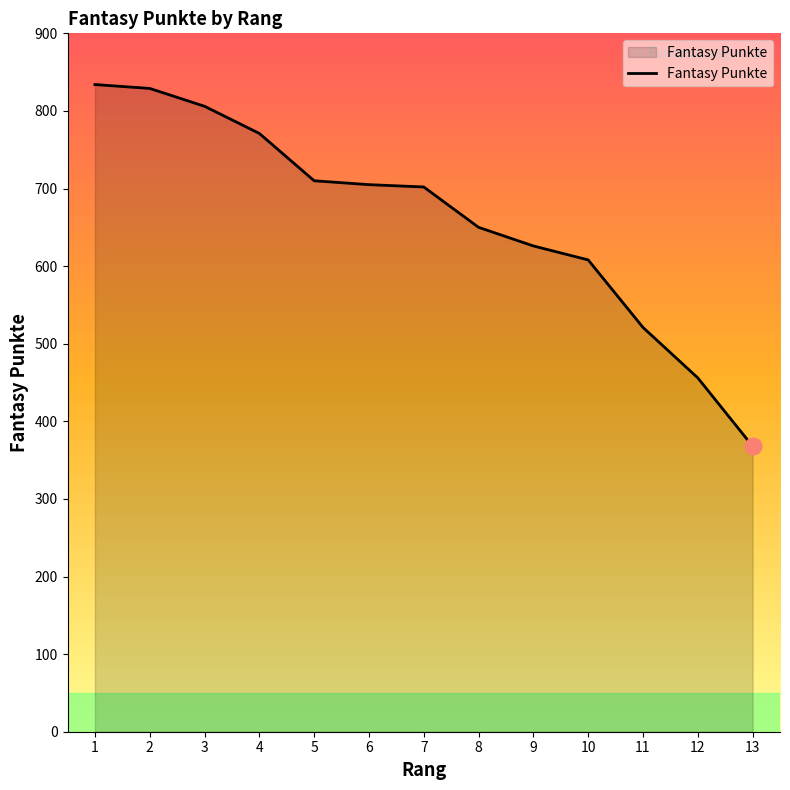

What is the difference between the maximum and minimum values?

466